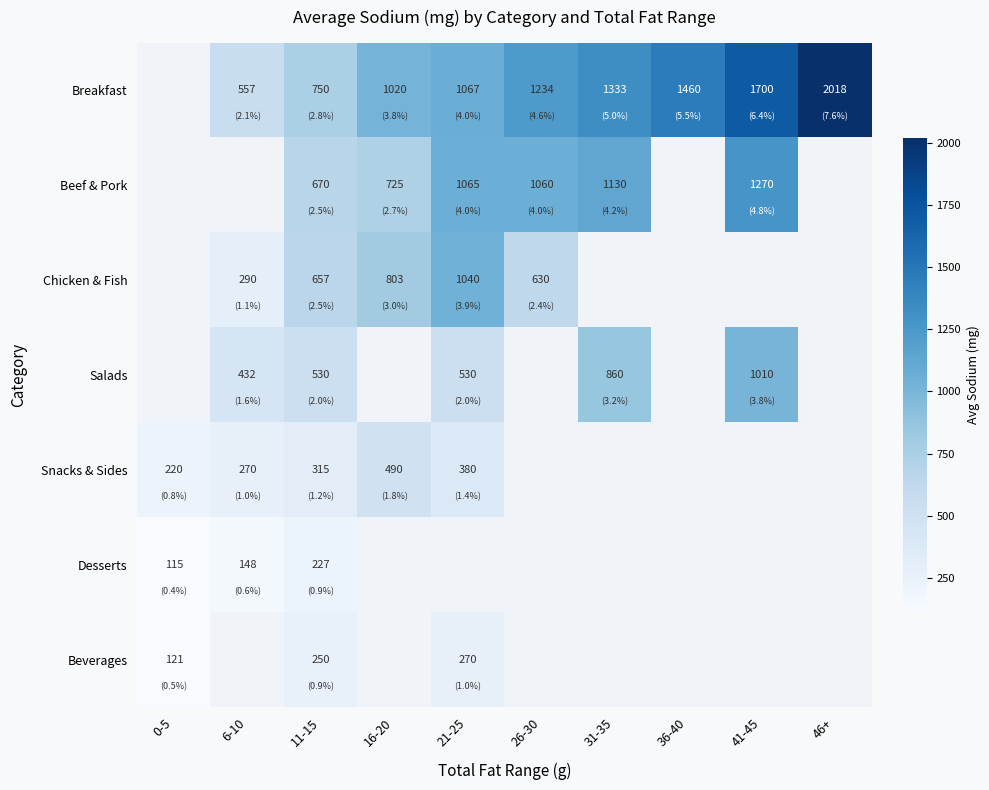

Rank the series at 11-15 from lowest to highest value.

Desserts, Beverages, Snacks & Sides, Salads, Chicken & Fish, Beef & Pork, Breakfast